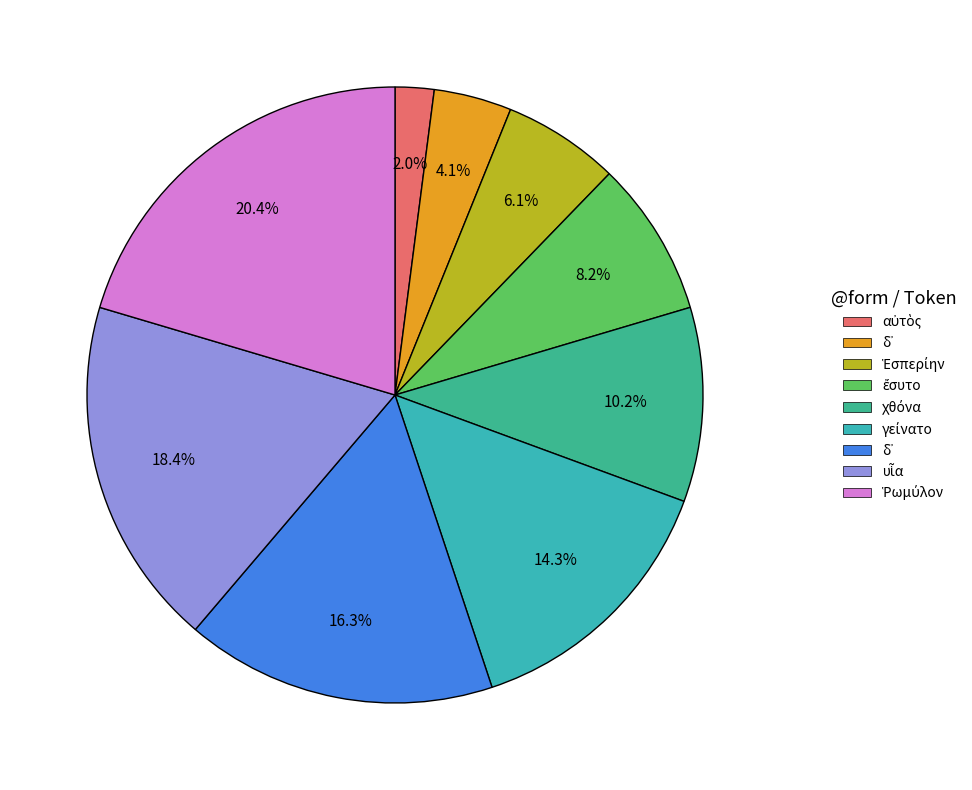

To the nearest percent, what is the average slice percentage?

11%